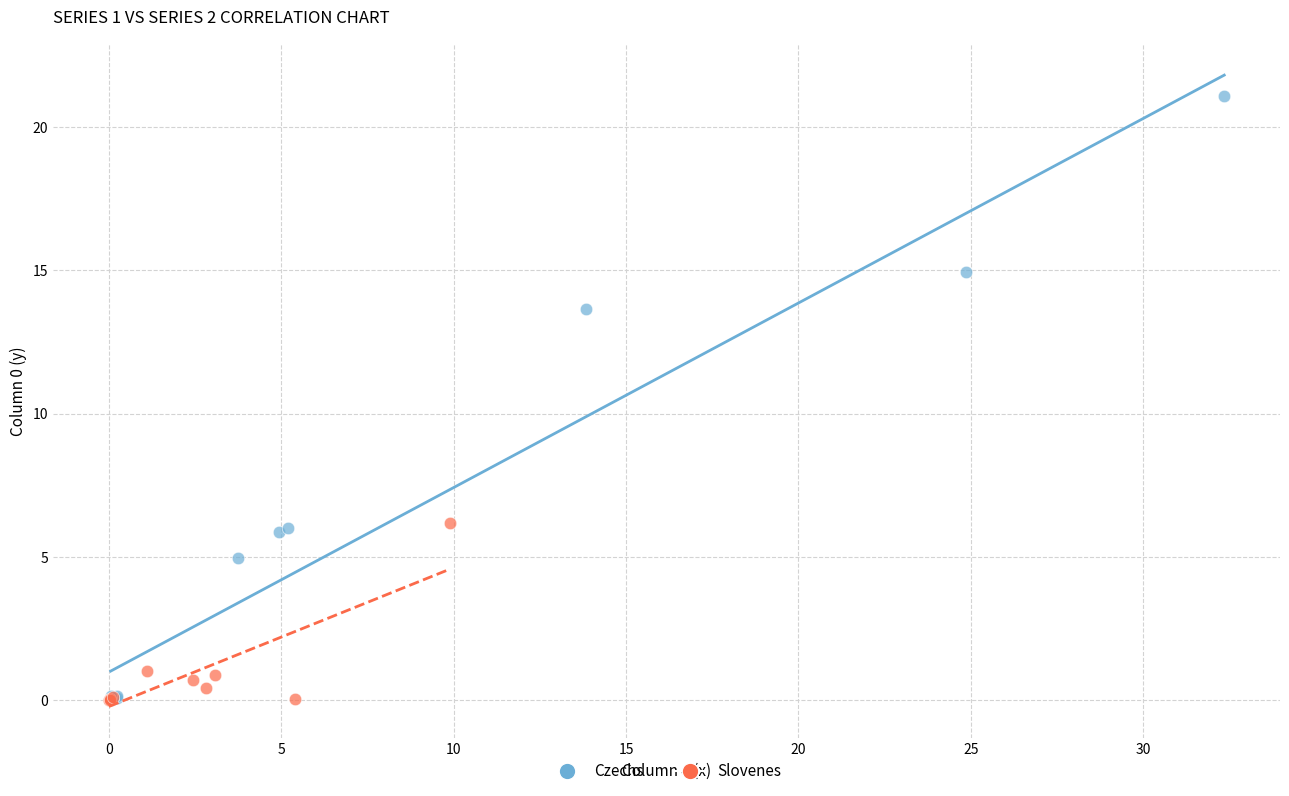

What are all the series names shown in the legend?

Czechs, Slovenes